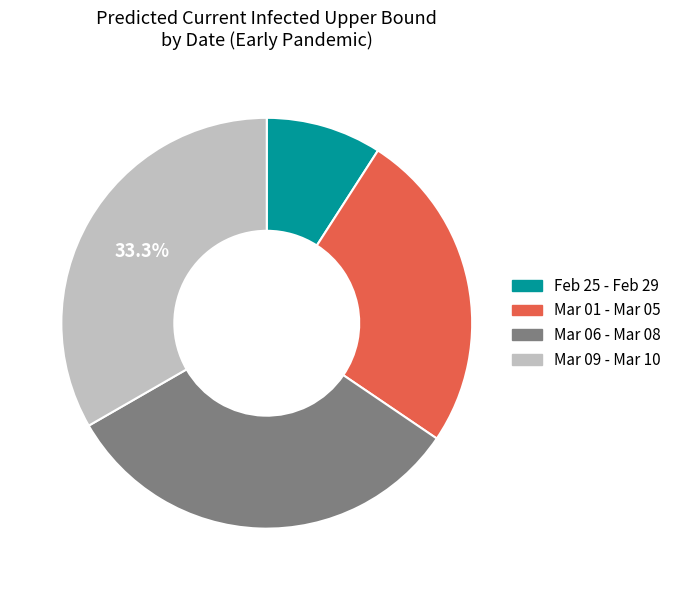

Is there a majority slice in this chart?

No